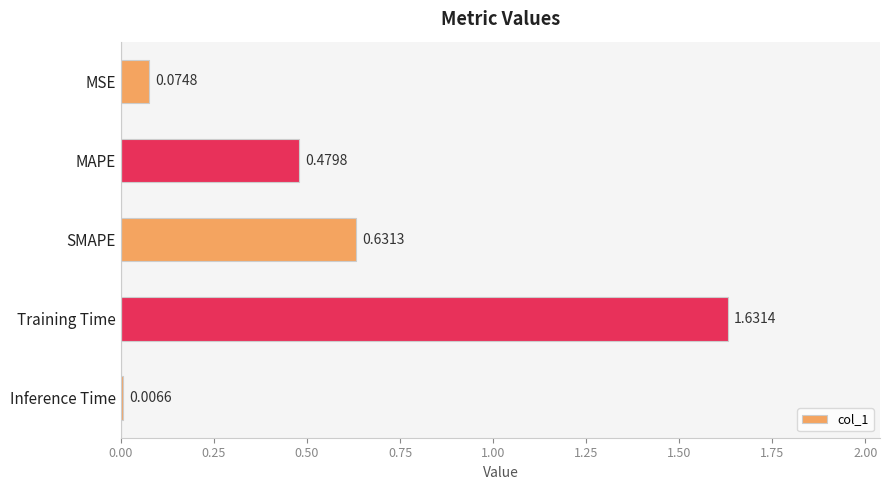

Which category has the highest value across all series?

Training Time